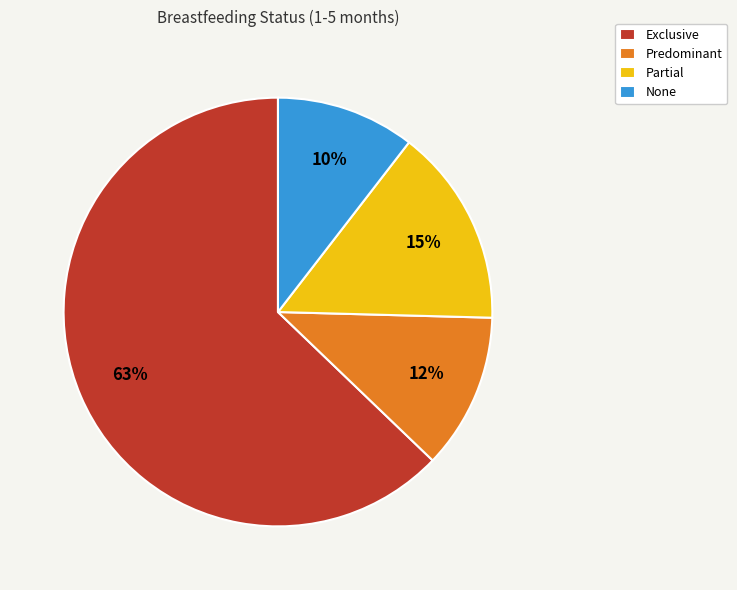

Is Partial the majority of the pie?

No